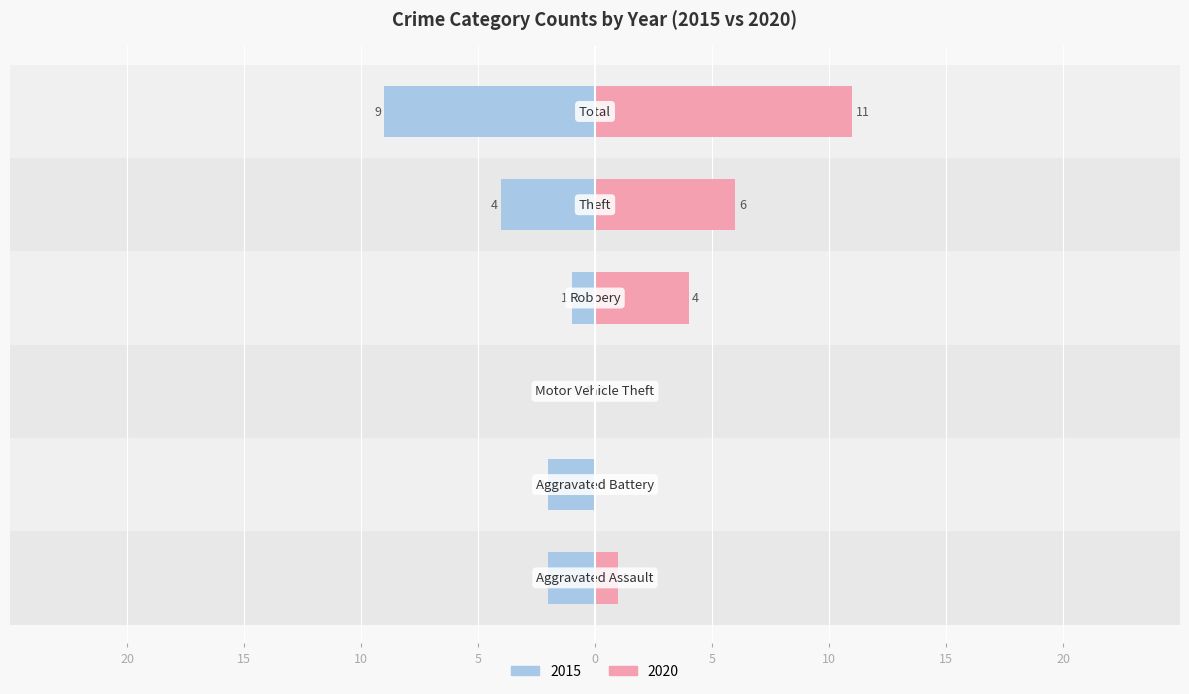

Does the chart contain stacked bars?

No